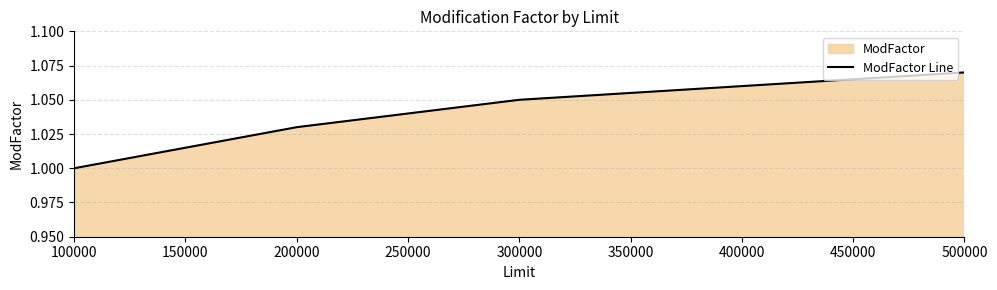

What is the difference between the maximum and minimum values?

0.1